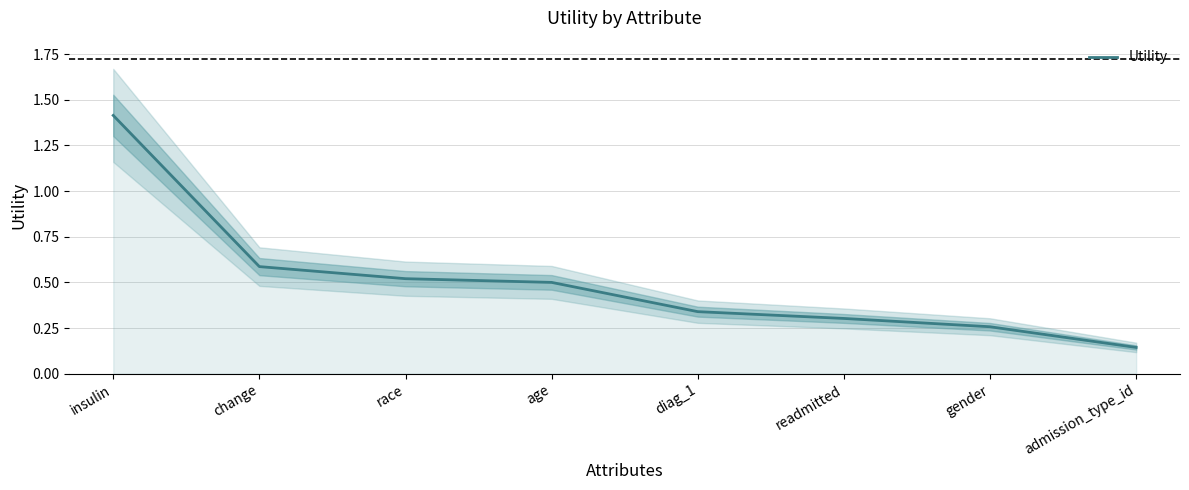

How many values are between 0 and 1?

7